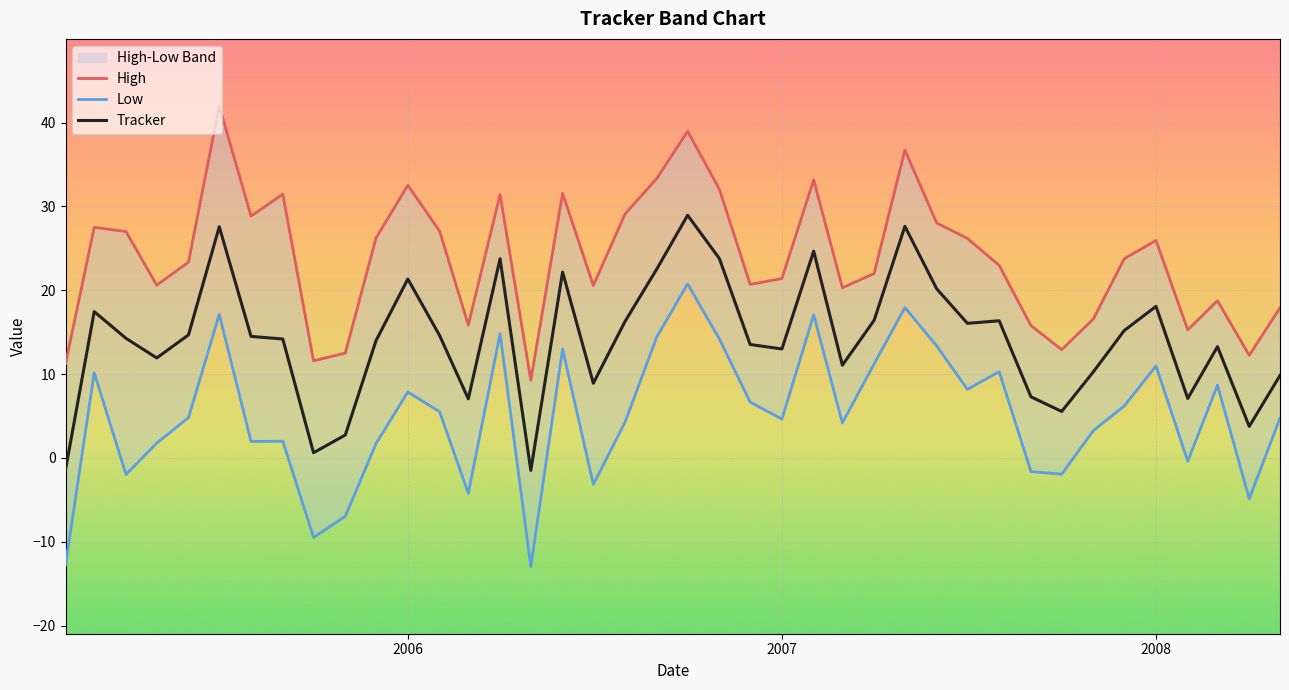

True or false: High and Low intersect in this chart.

False